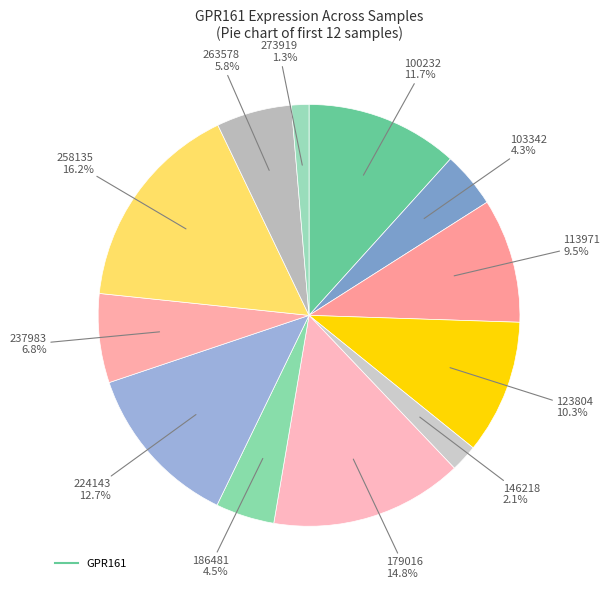

What is the smallest slice in the pie chart?

273919